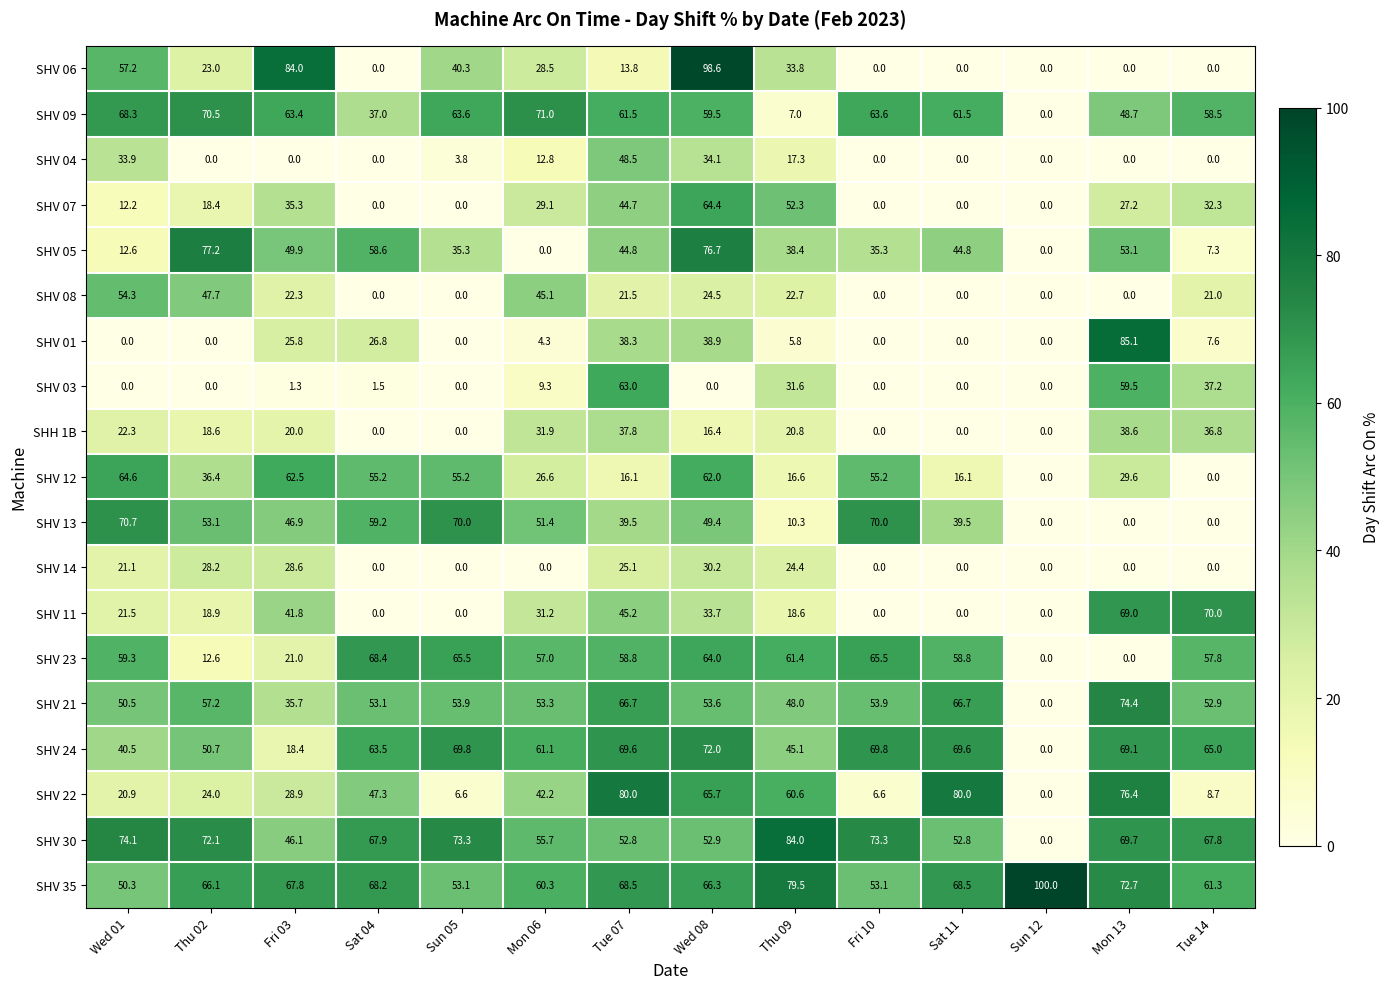

Read the SHV 14 value at Wed 01.

21.1